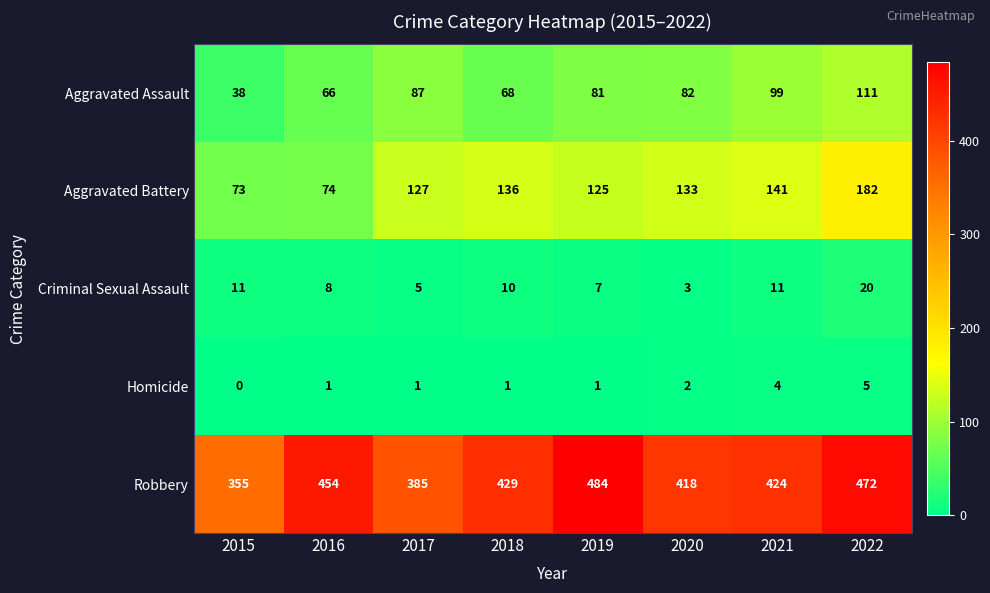

Which series has the largest range (max minus min)?

Robbery